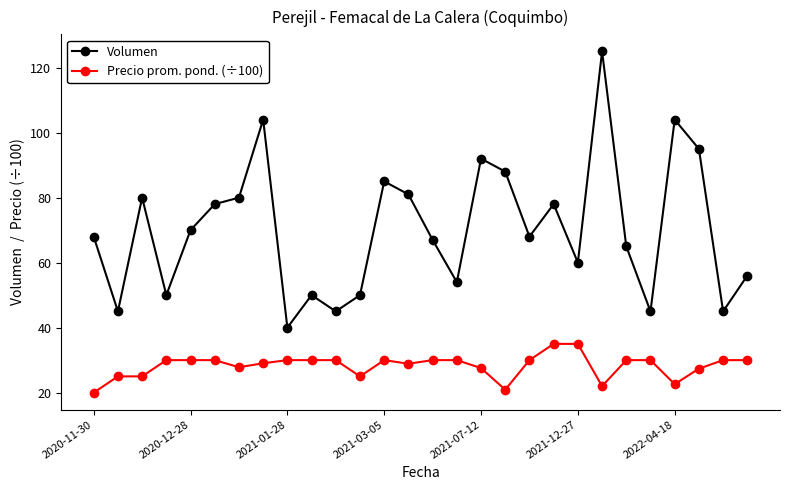

Which series has the largest total across all categories?

Volumen